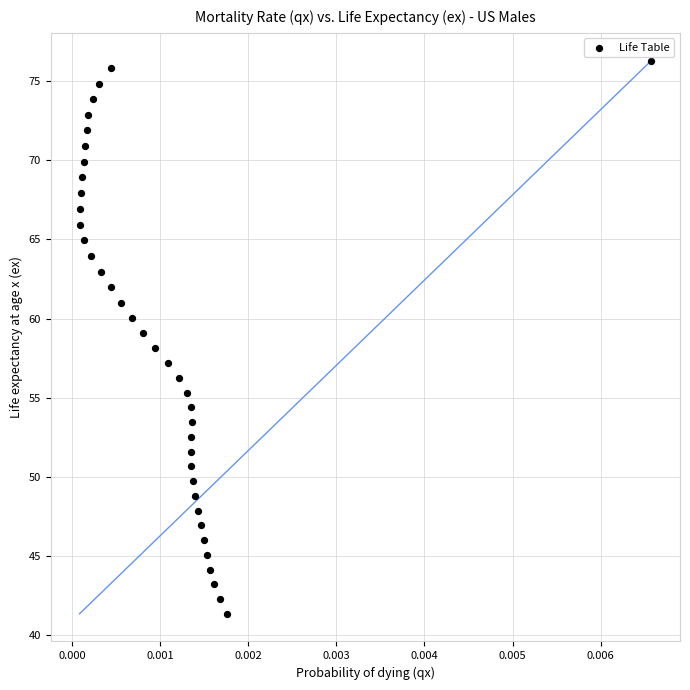

What is the range of Y values (max minus min)?

34.9